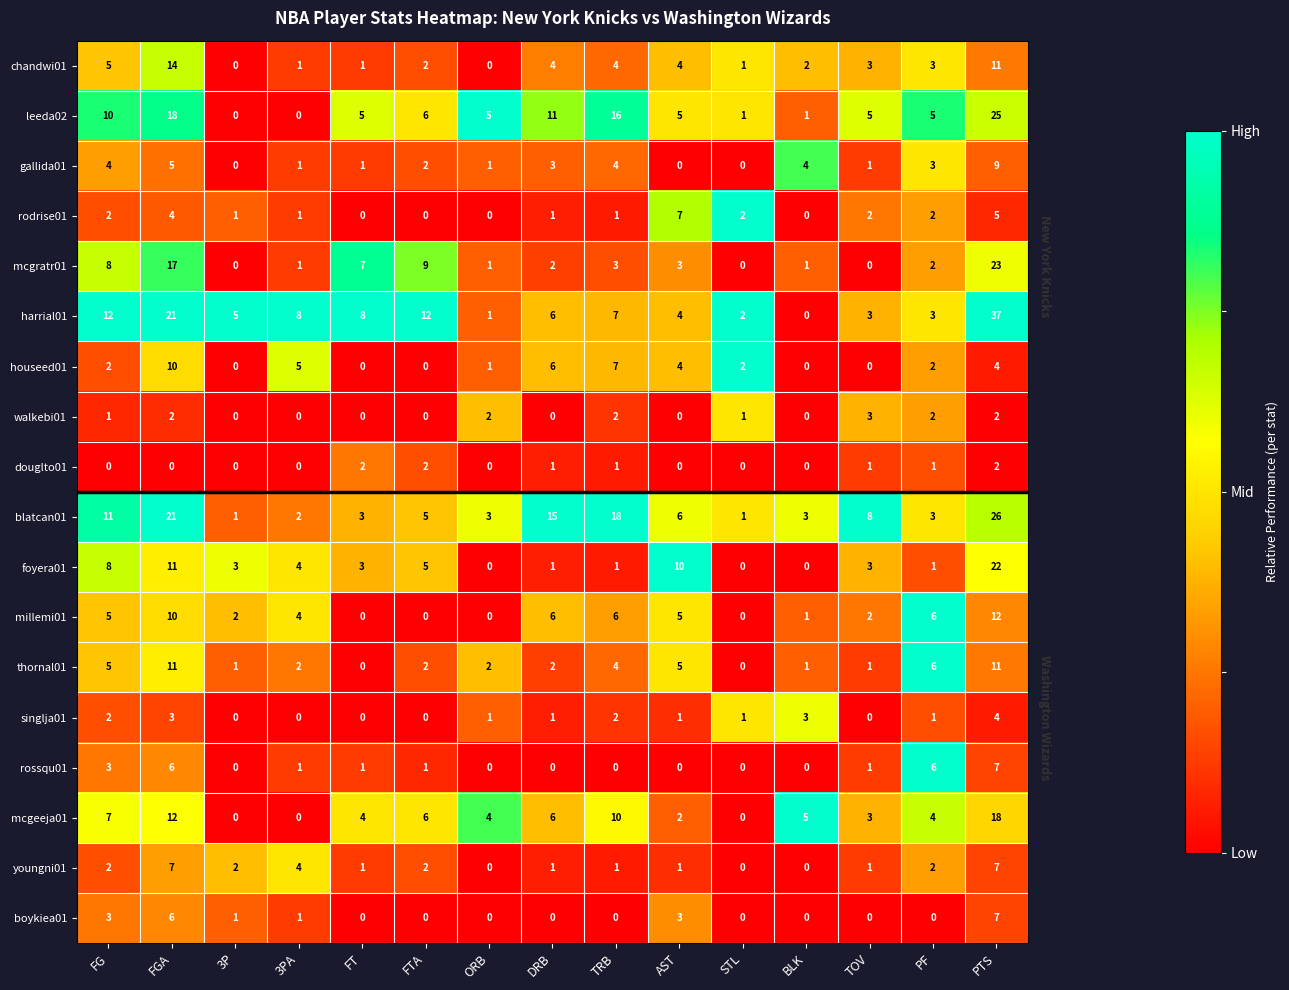

How many categories are shown in the chart?

15